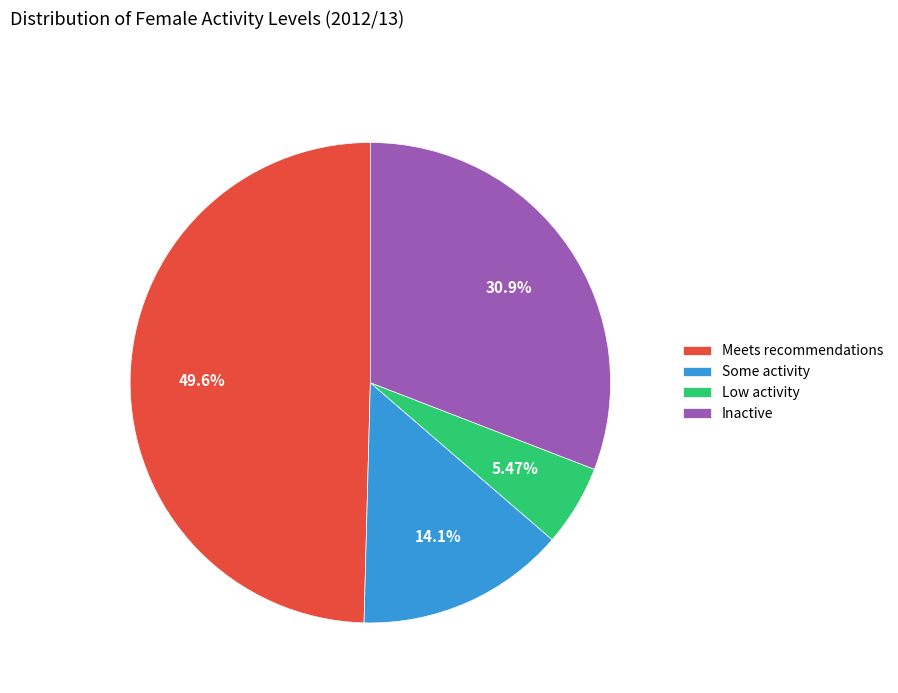

Rank the categories by value from highest to lowest.

Meets recommendations, Inactive, Some activity, Low activity